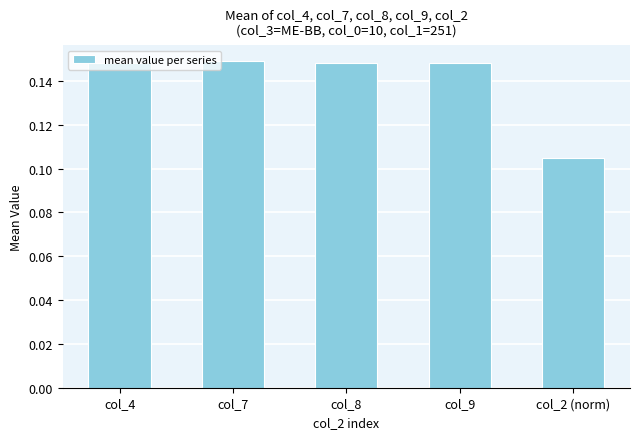

What is the label of the 2nd bar from the right?

col_9